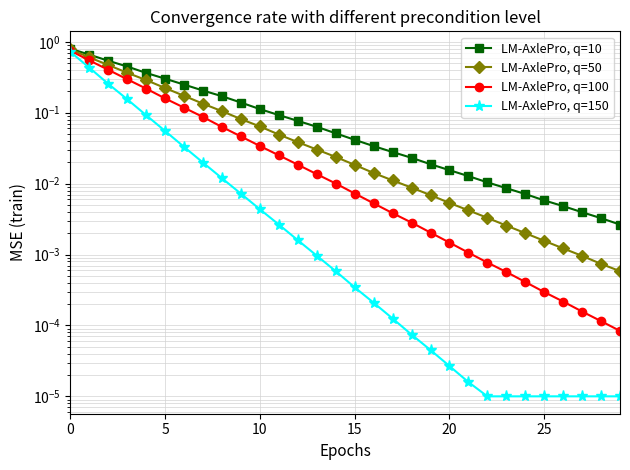

Is the value of LM-AxlePro, q=10 at 12 greater than the value of LM-AxlePro, q=50 at 23?

Yes